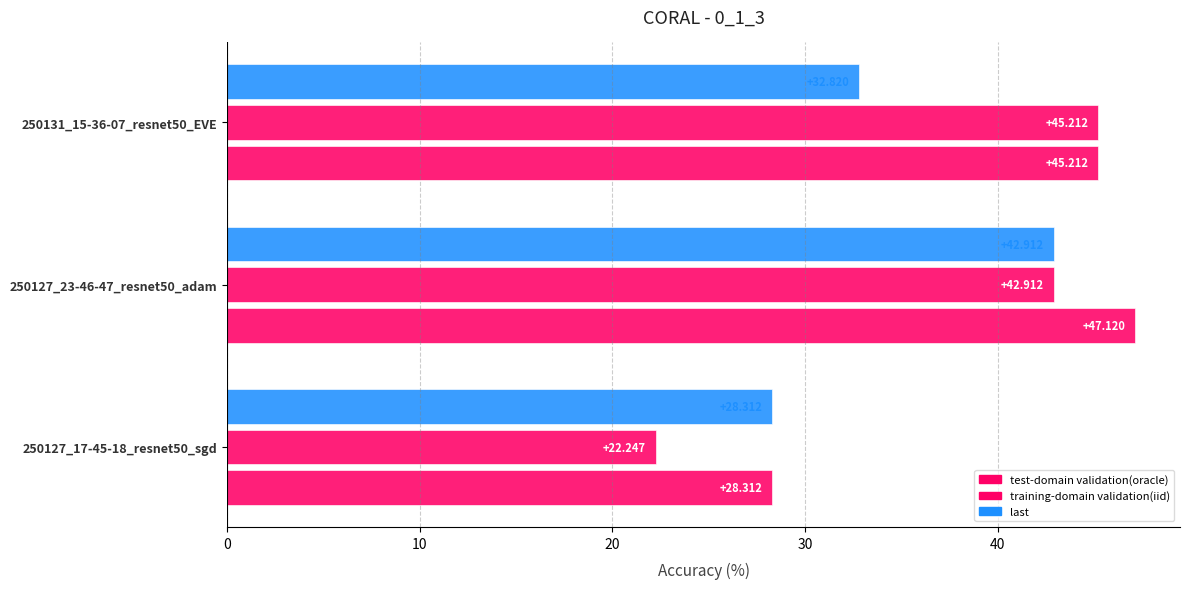

How many data points in last are above 32?

2